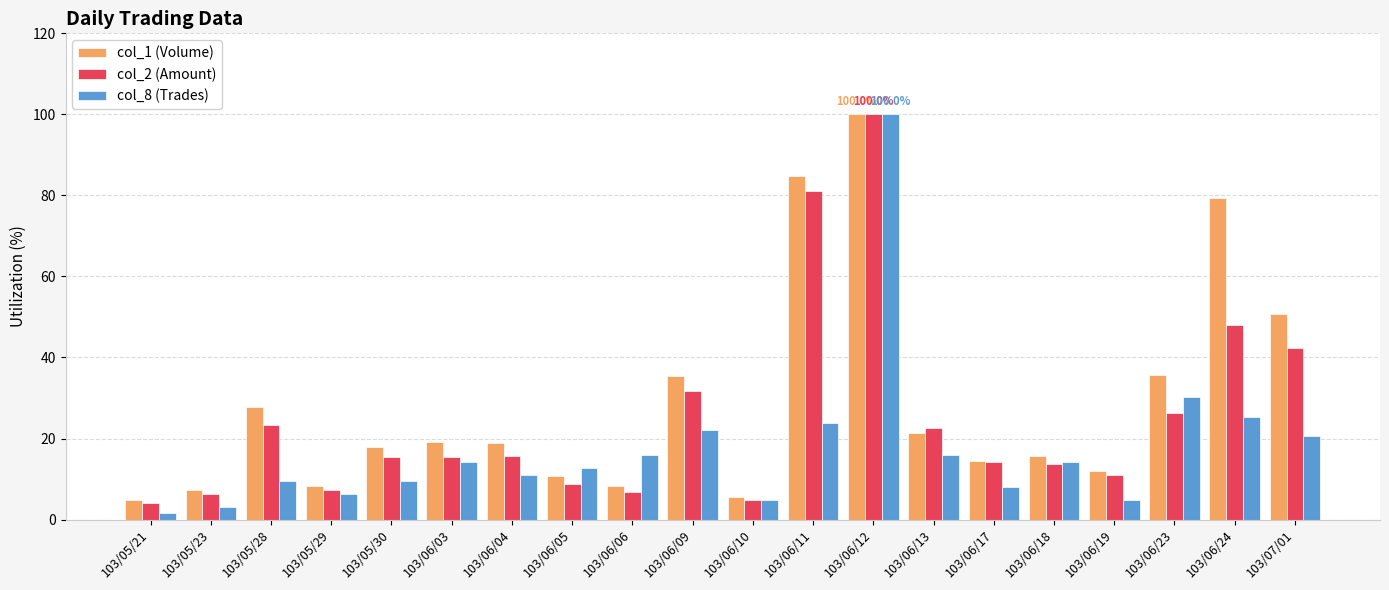

What are all the series names shown in the legend?

col_1 (Volume), col_2 (Amount), col_8 (Trades)